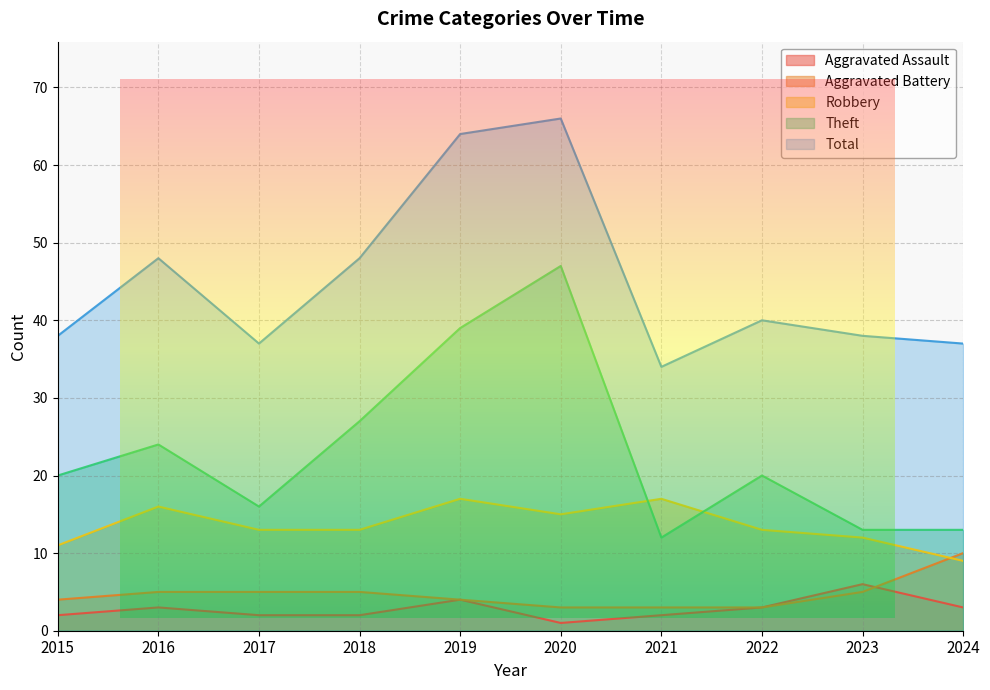

Is the value of Total at 2024 greater than the value of Robbery at 2024?

Yes